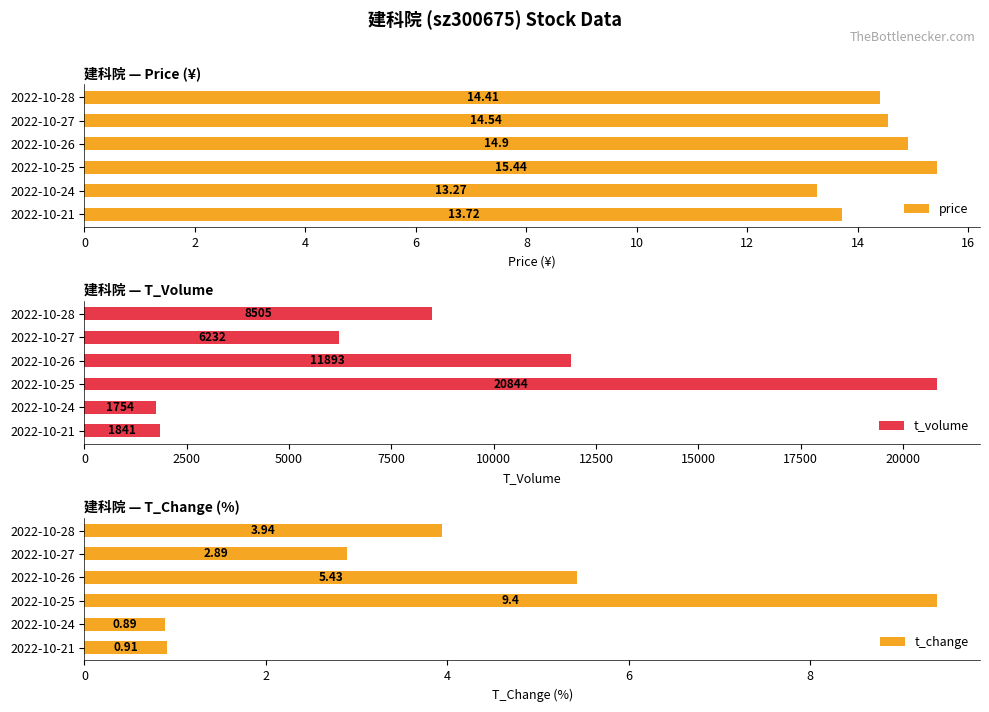

True or false: t_volume has a value of 8505 at 2022-10-28.

True